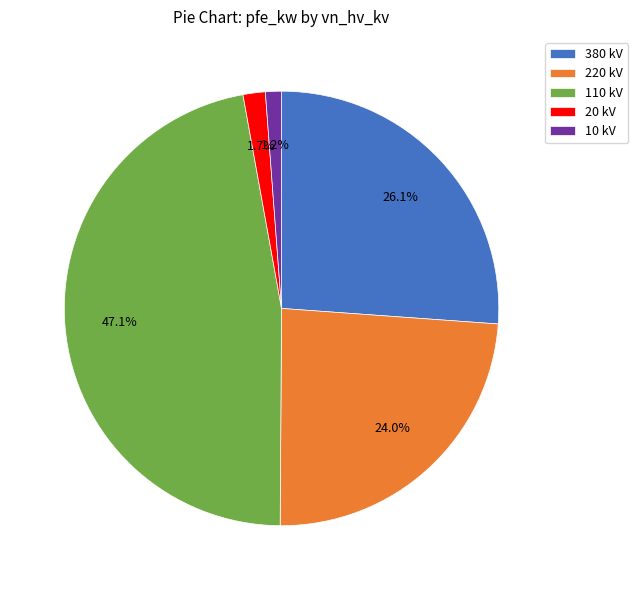

Approximately how many times larger is the value at 20 kV compared to 10 kV?

1.4